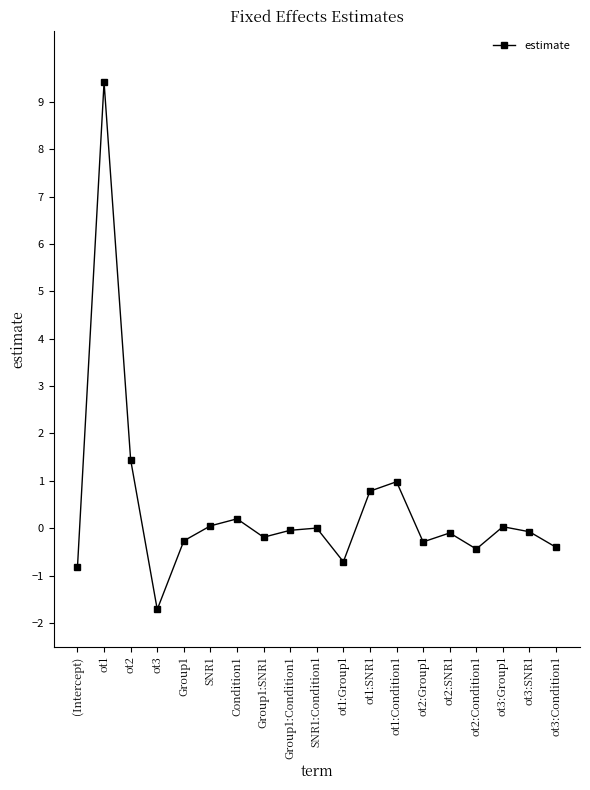

Where does the data first go above 0?

ot1